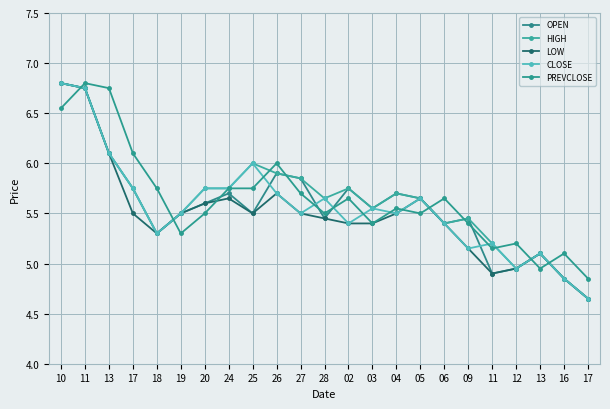

How many lines are shown in the chart?

5